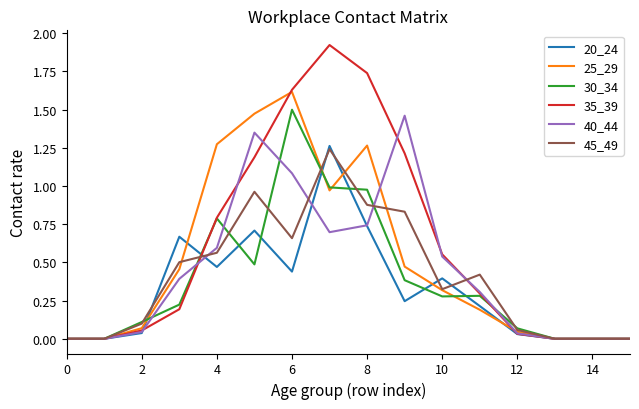

Which series has the largest total across all categories?

35_39